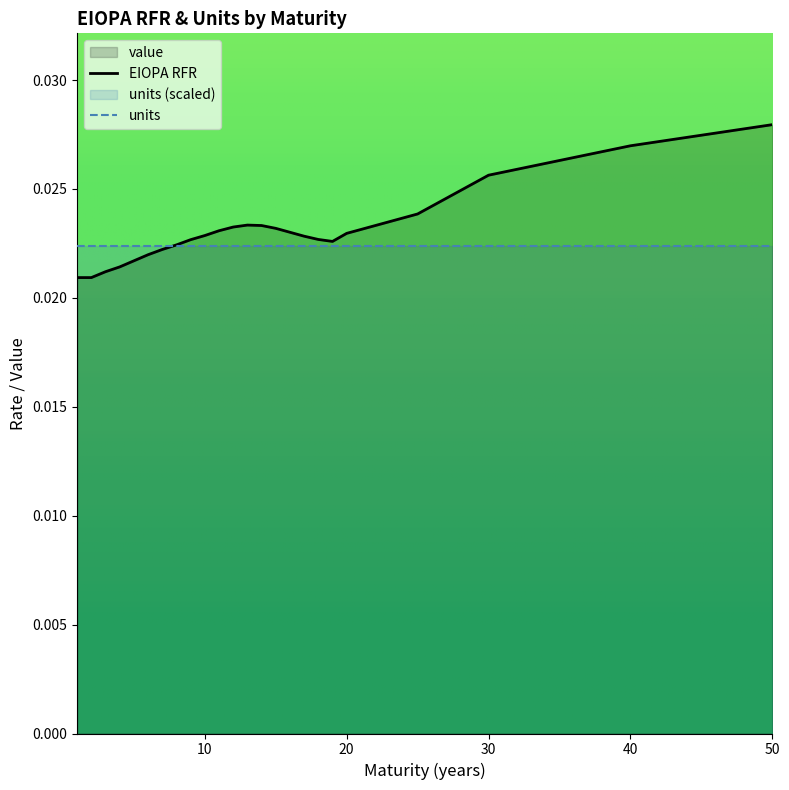

At which category does the chart reach its peak across all series?

50